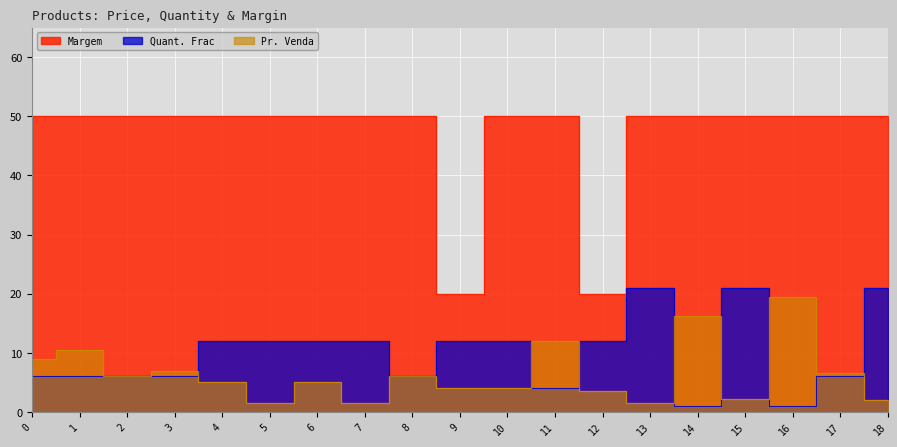

Which series has the largest range (max minus min)?

Margem